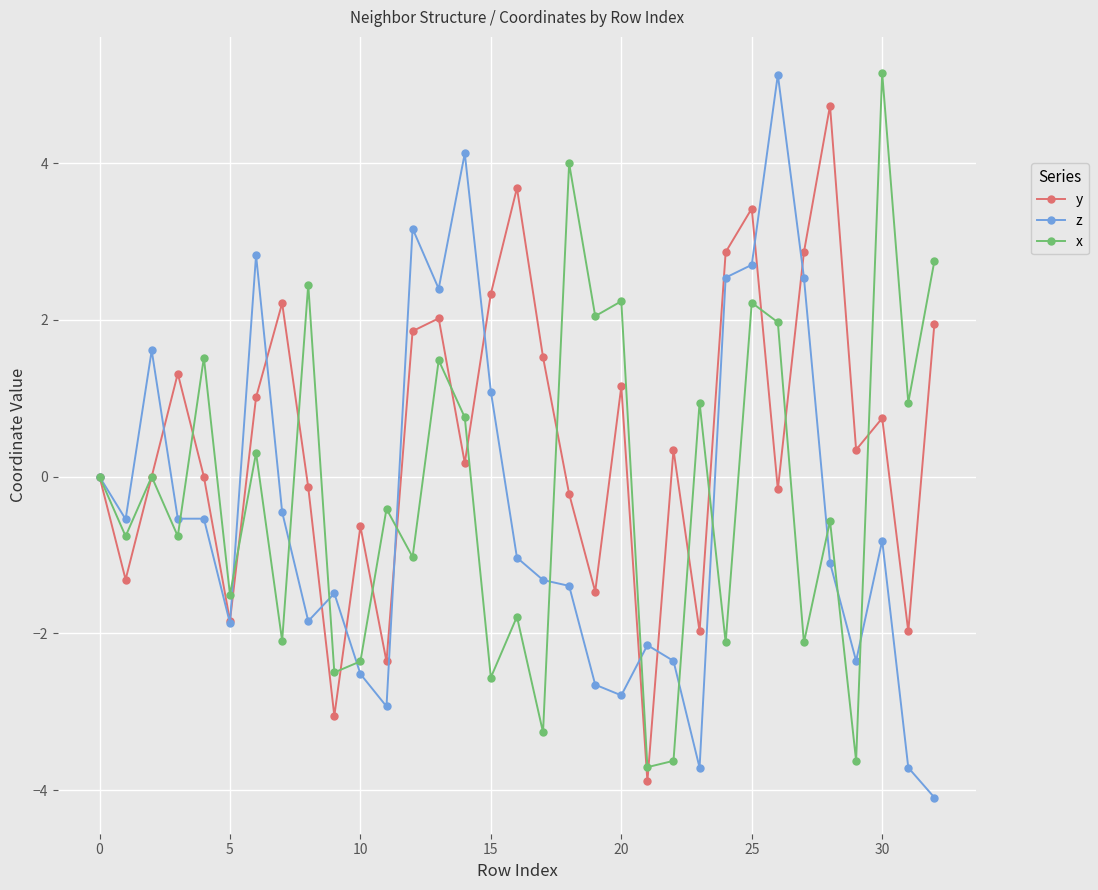

What is the value of the z point at the 26th from the left?

2.7